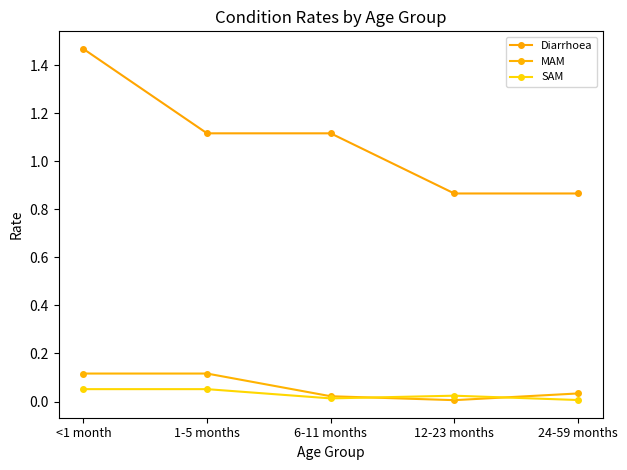

What is the sum of all SAM values?

0.1